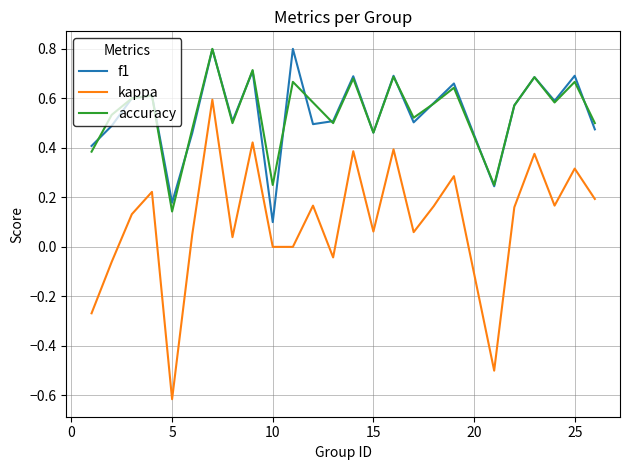

Which series has the largest range (max minus min)?

kappa